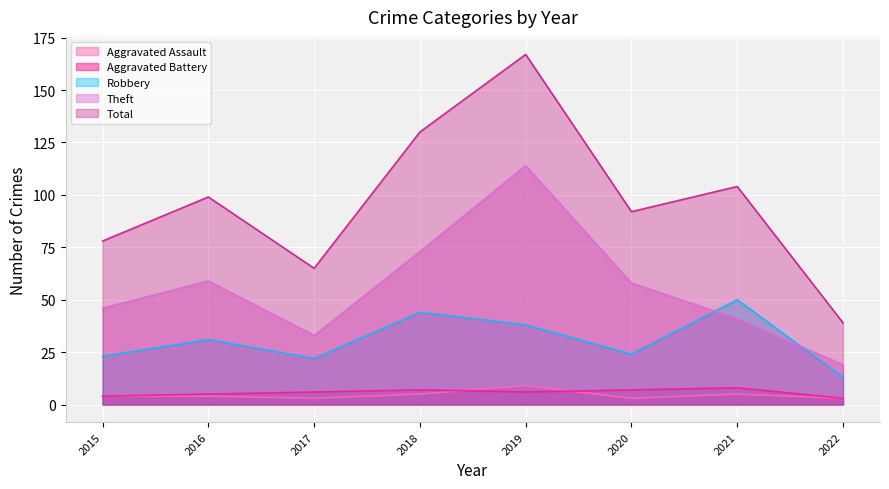

List the labels in order of Aggravated Assault value, smallest first.

2017, 2020, 2022, 2015, 2016, 2018, 2021, 2019